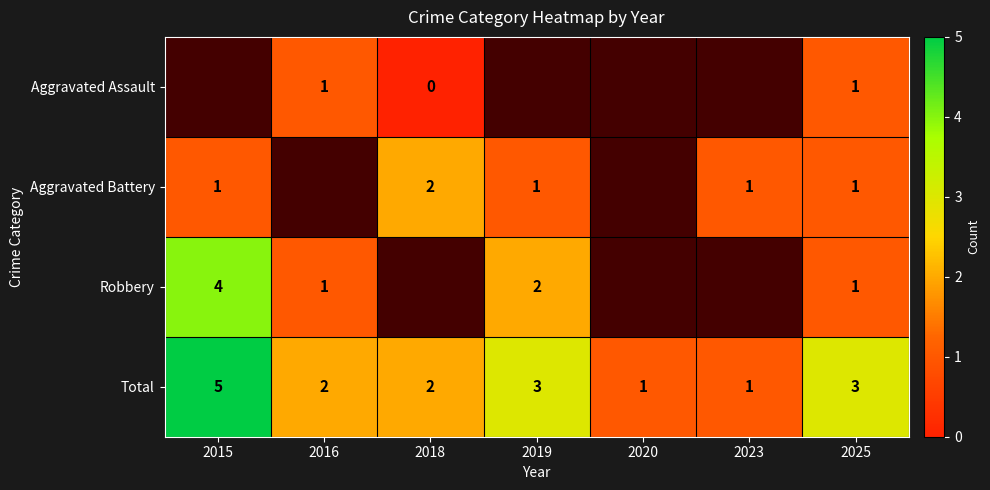

The Robbery series shows 7 at 2015. True or false?

False